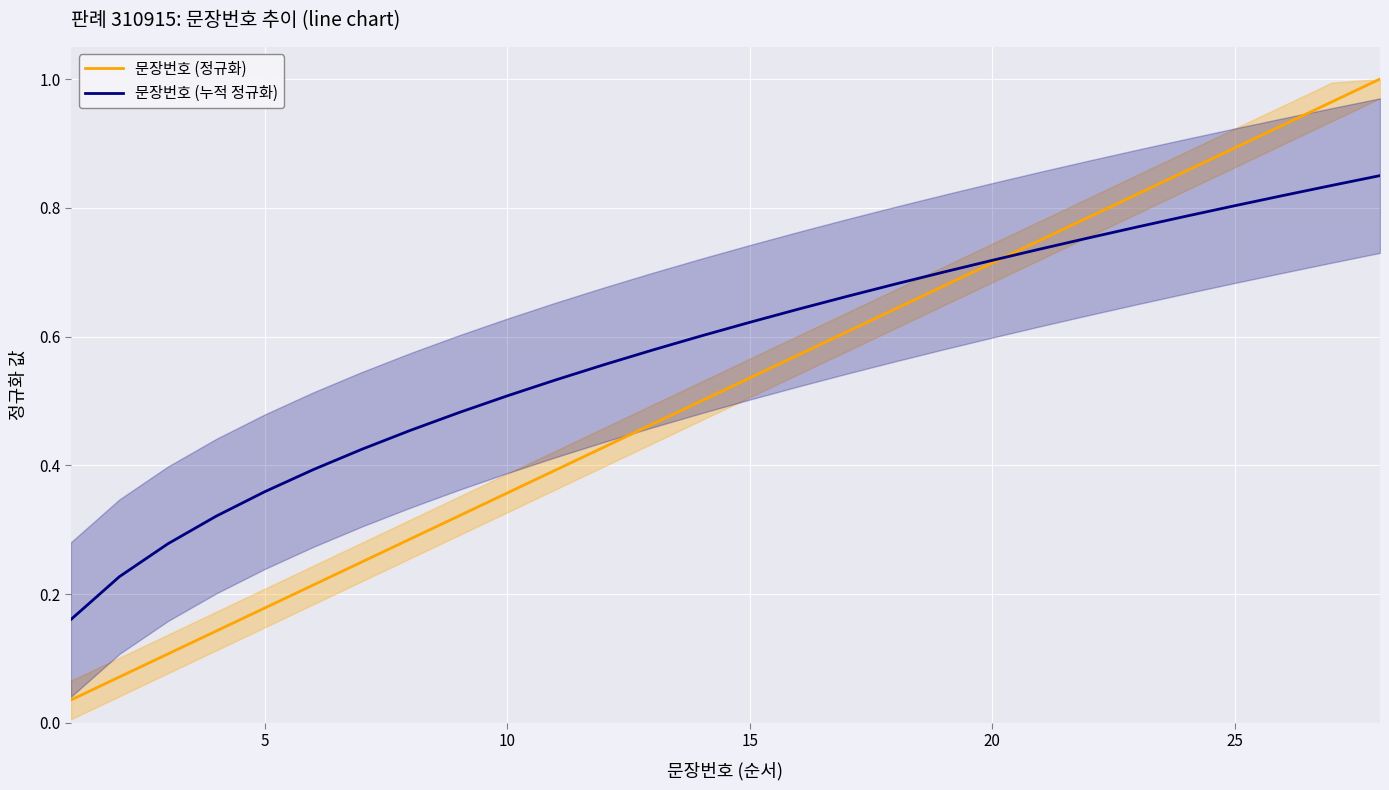

How many data points does each series have?

28